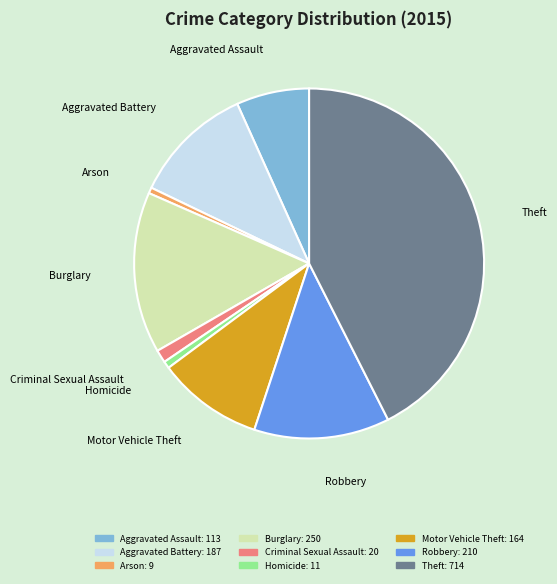

True or false: Robbery accounts for 4% of the total.

False